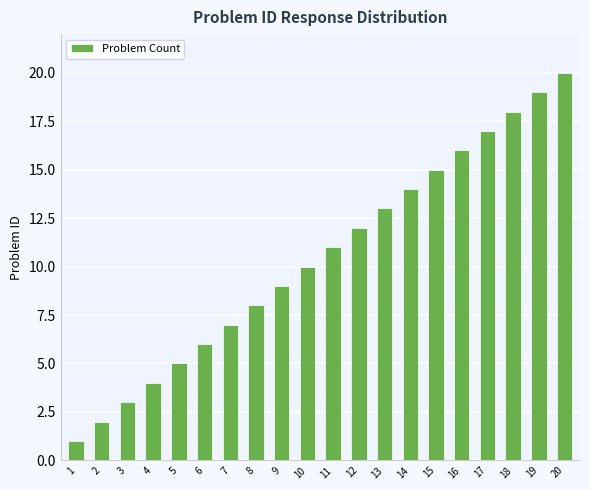

What is the sum of the values at 20 and 9?

29